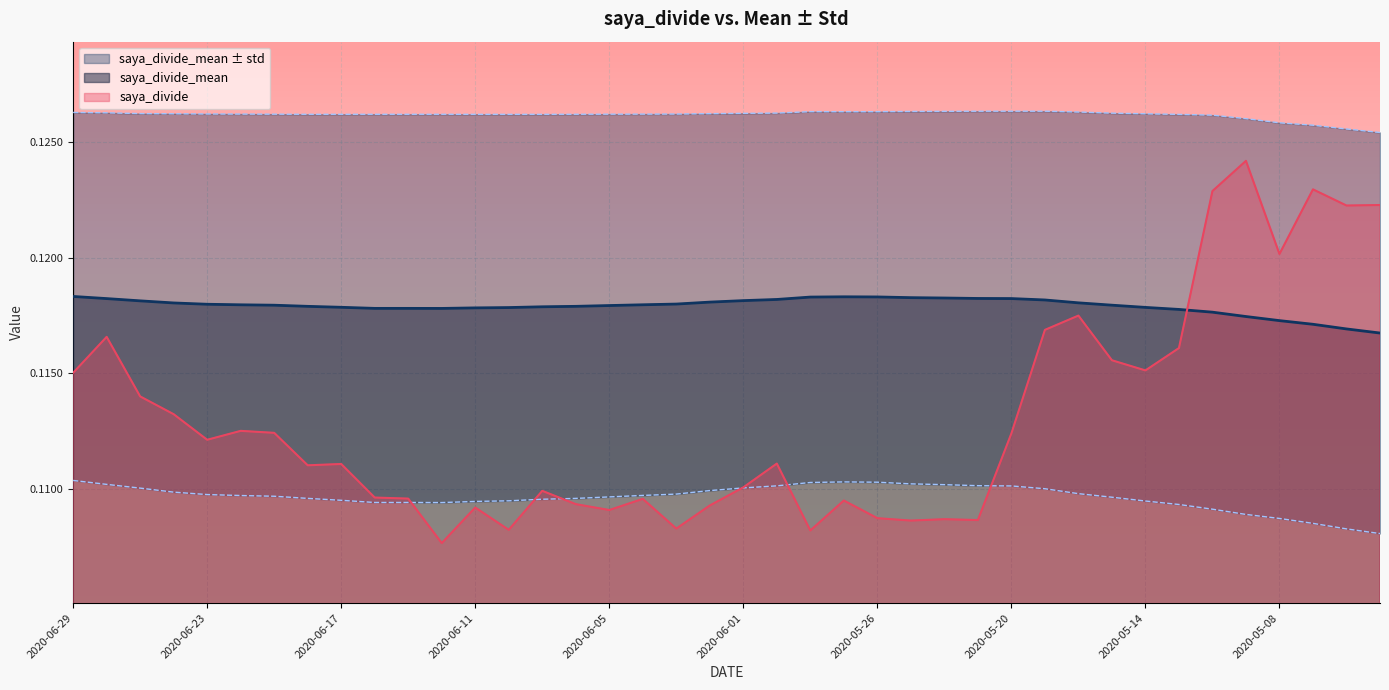

Which category has the lowest value in the saya_divide series?

2020-06-12